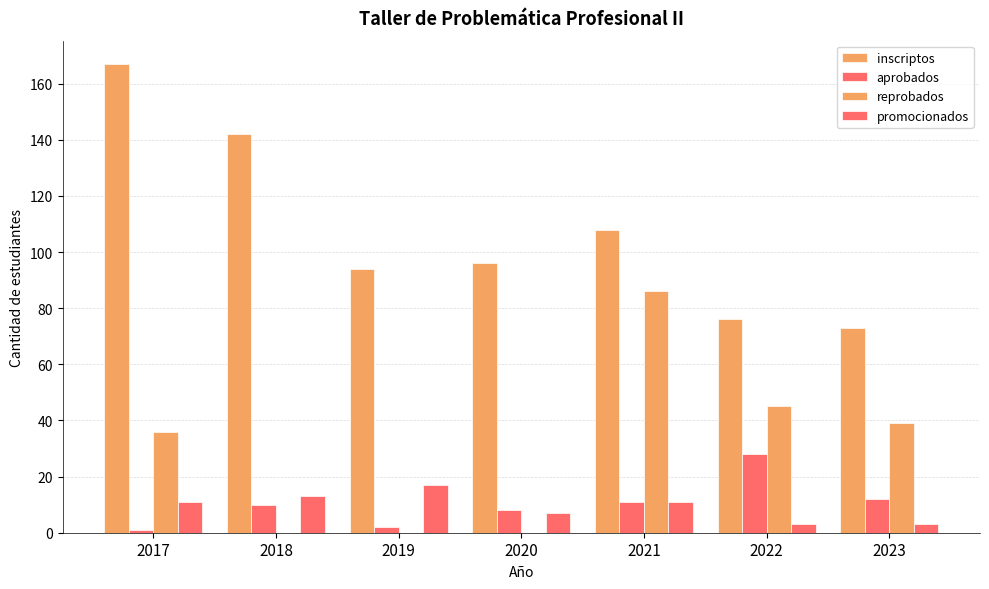

Rank the categories by reprobados value from highest to lowest.

2021, 2022, 2023, 2017, 2018, 2019, 2020